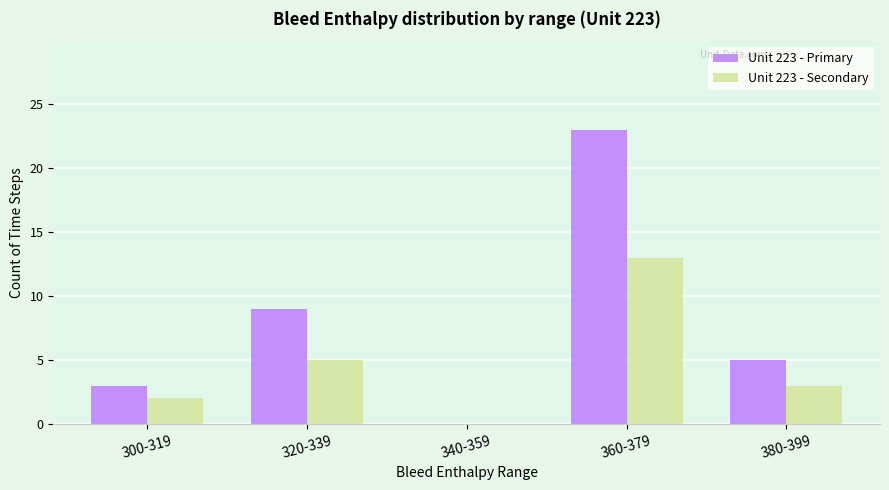

Does the chart contain stacked bars?

No